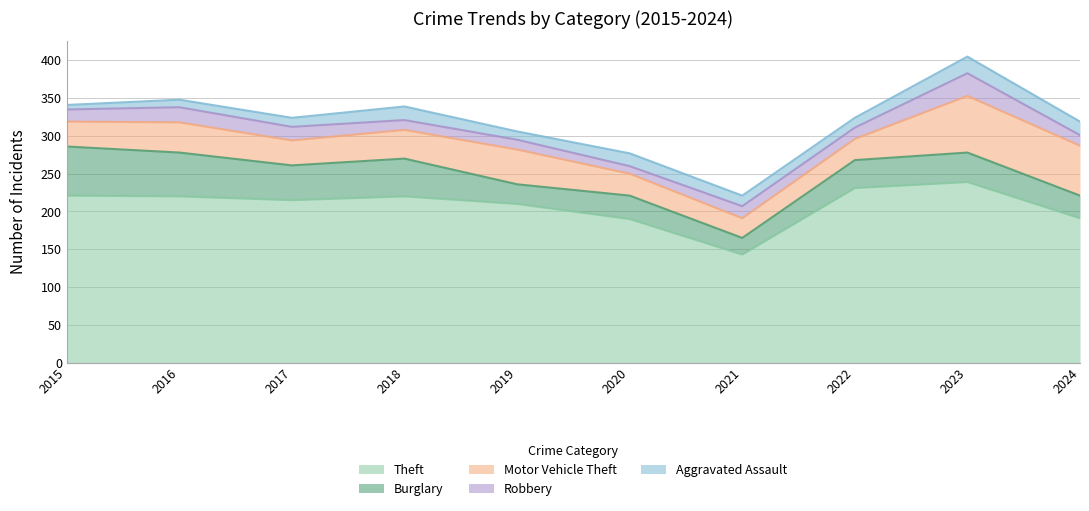

Reading left to right, list all the values displayed in this chart.

Theft: 221	220	215	220	210	190	143	231	239	191
Burglary: 65	58	46	50	26	31	22	37	39	30
Motor Vehicle Theft: 33	40	33	38	46	29	26	28	75	66
Robbery: 16	20	18	13	13	10	16	15	30	14
Aggravated Assault: 6	10	12	18	11	17	14	13	22	18